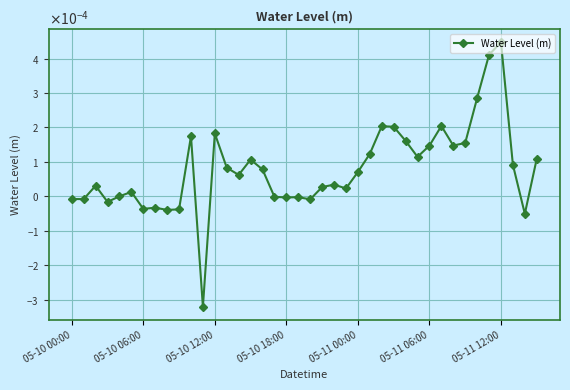

Does the chart have visible grid lines?

Yes